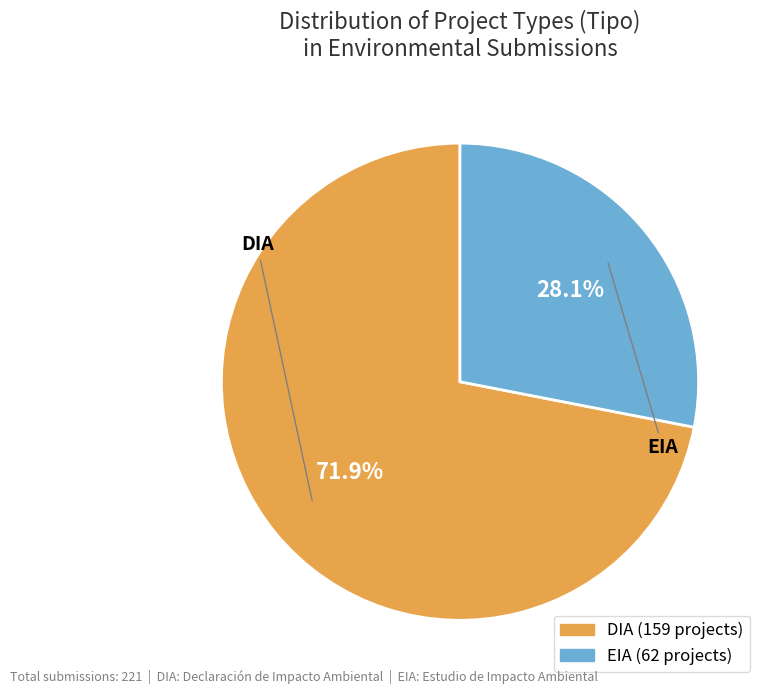

What is the largest slice in the pie chart?

DIA